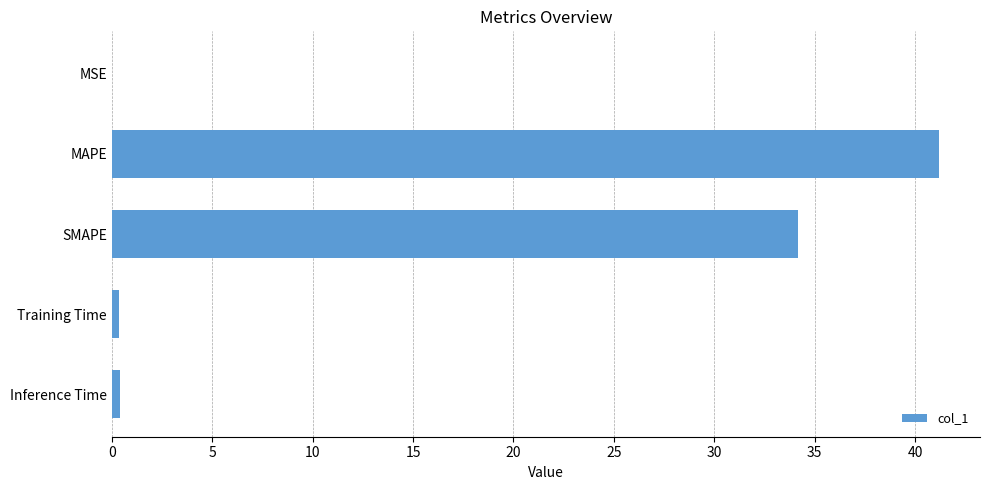

Are the bars grouped side by side (vs. stacked)?

No